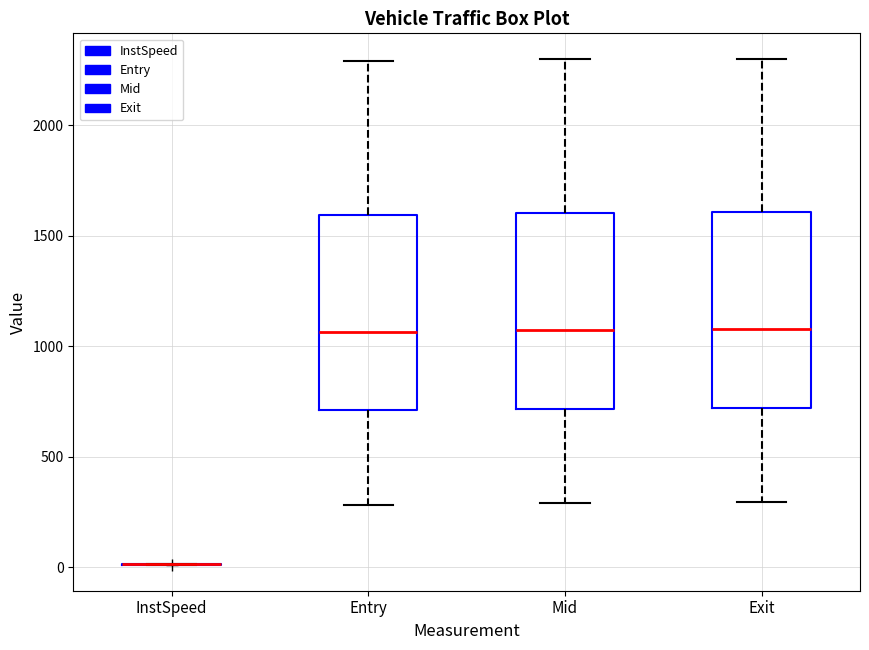

Where is the lower edge of the box for Mid on the y-axis? The values are not printed on the chart, so give them approximately, as read against the axis.

700